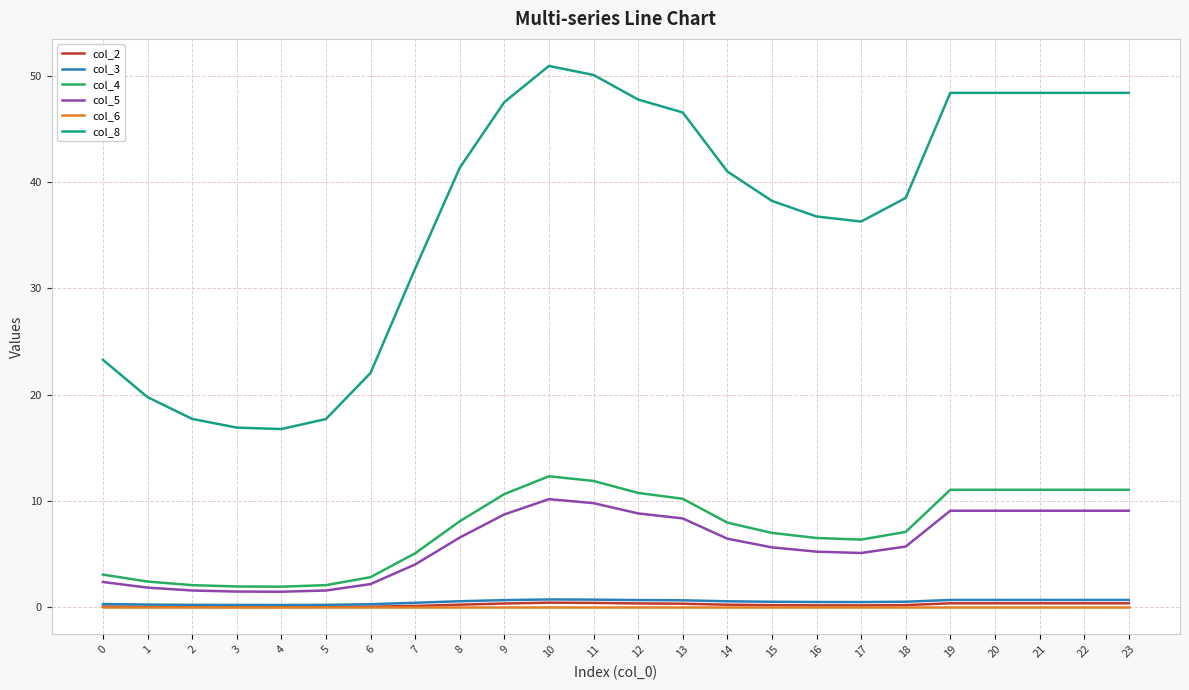

True or false: col_4 has a value of 18.1 at 9.

False